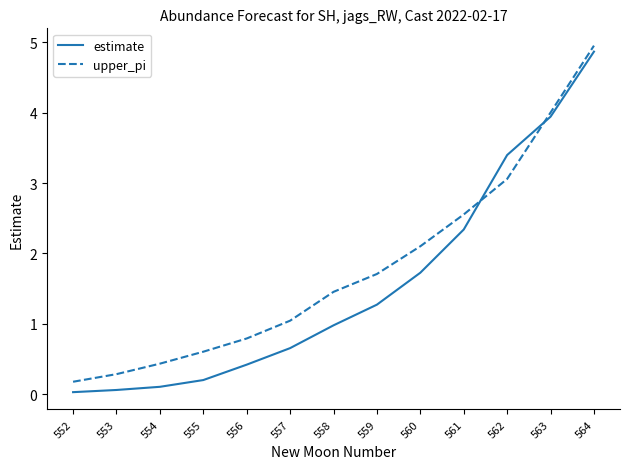

Rank the series by their average value, from lowest to highest.

estimate, upper_pi